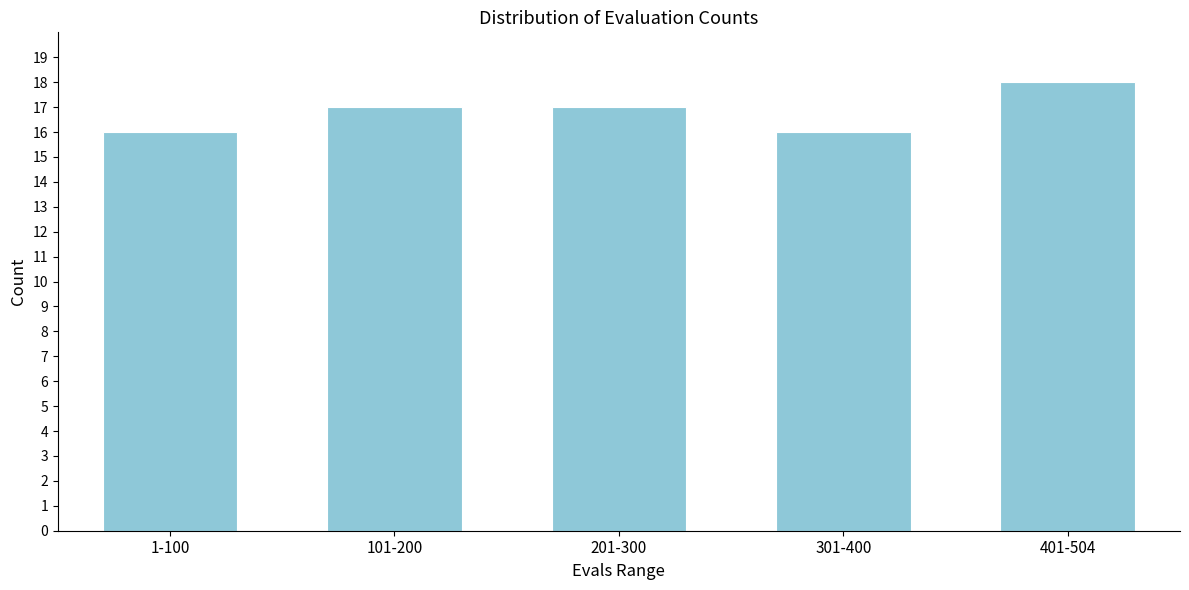

Reading left to right, transcribe all the data shown in this chart.

16	17	17	16	18